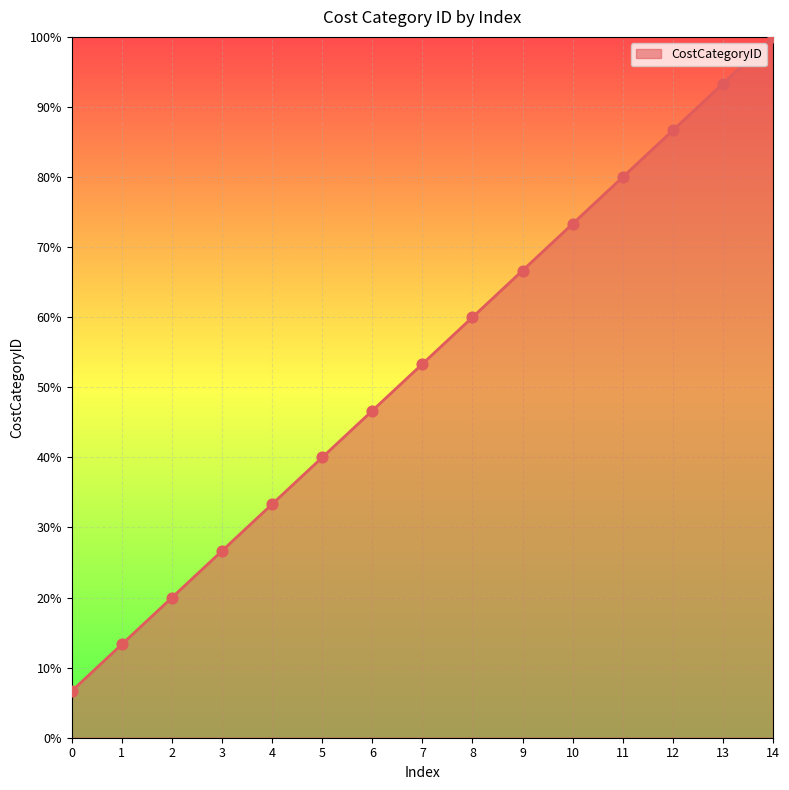

What is the change in value from 2 to 12?

+66.7